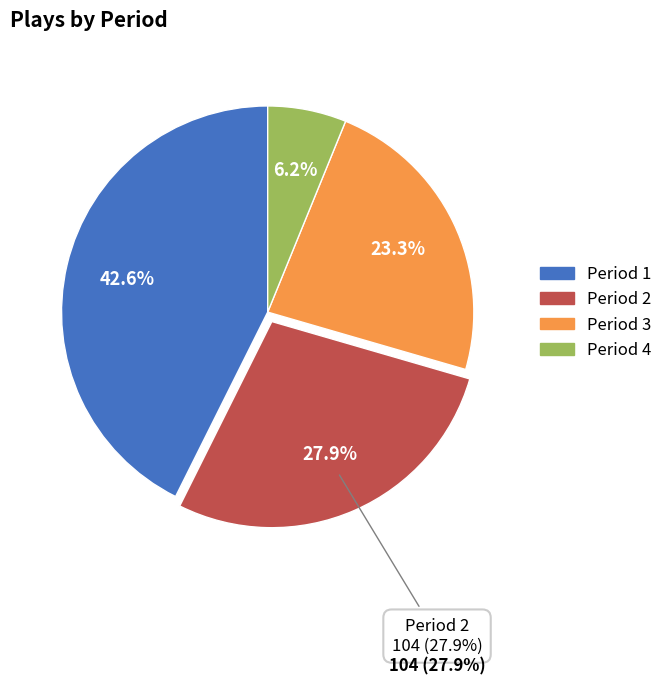

The Period 3 slice represents 23% of the pie. True or false?

True